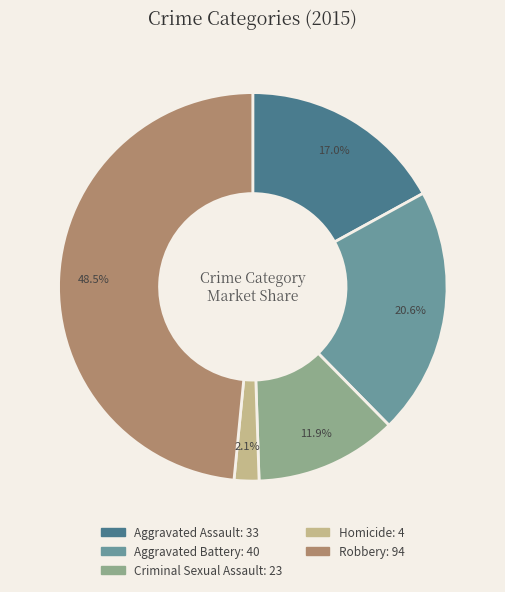

What is the smallest slice in the pie chart?

Homicide